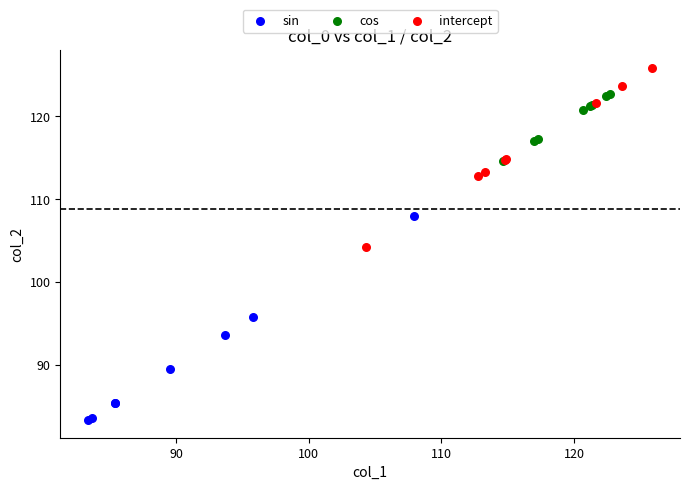

Which series contains the lowest Y value?

sin